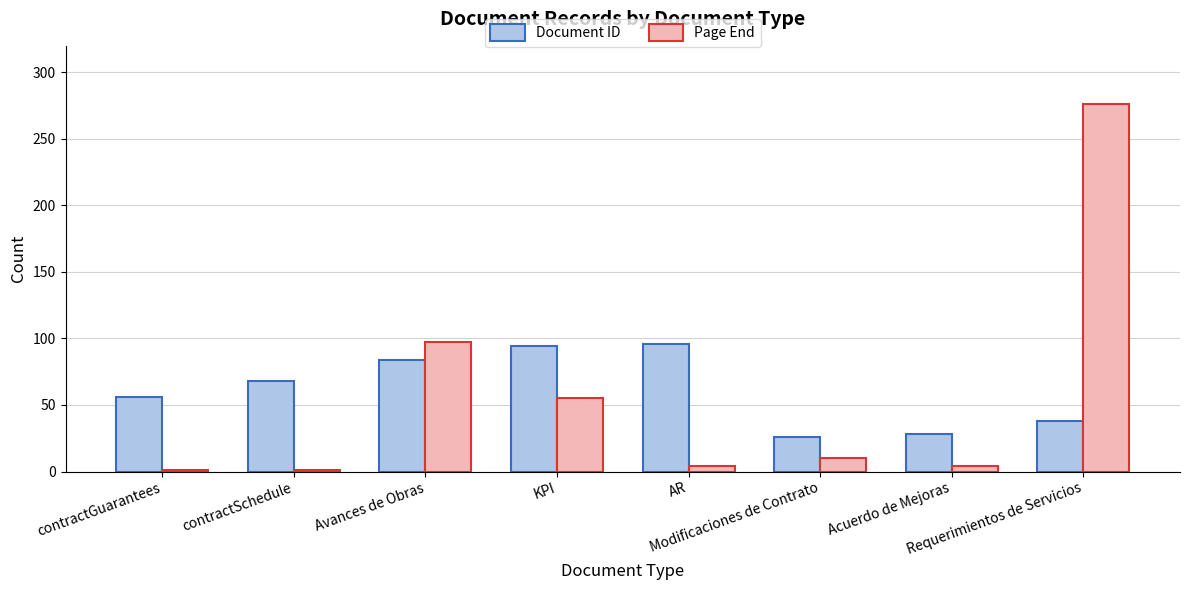

What is the difference between the maximum and second lowest values in the Document ID series?

68